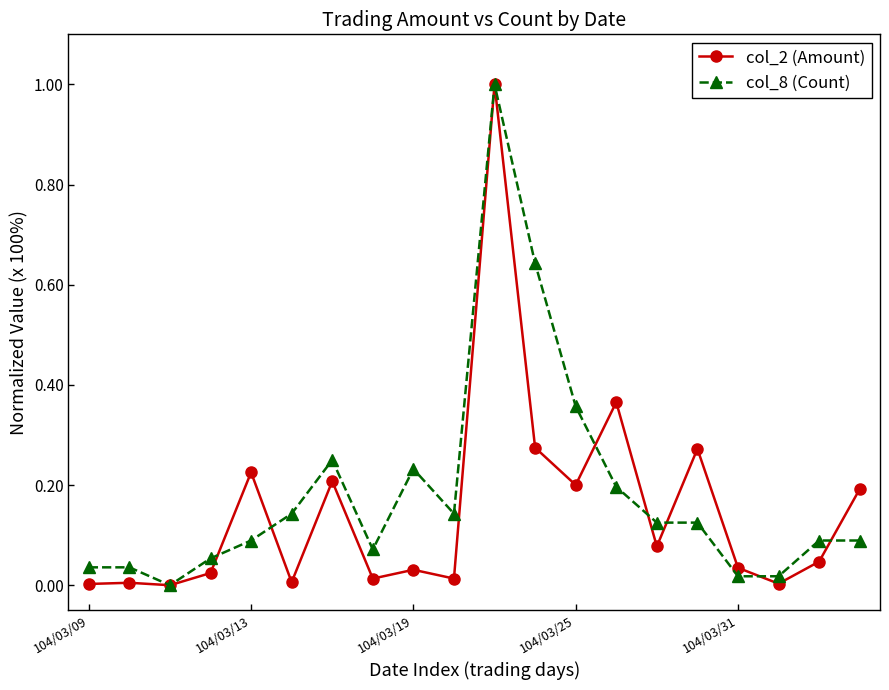

What is the maximum value shown in the chart?

1.0